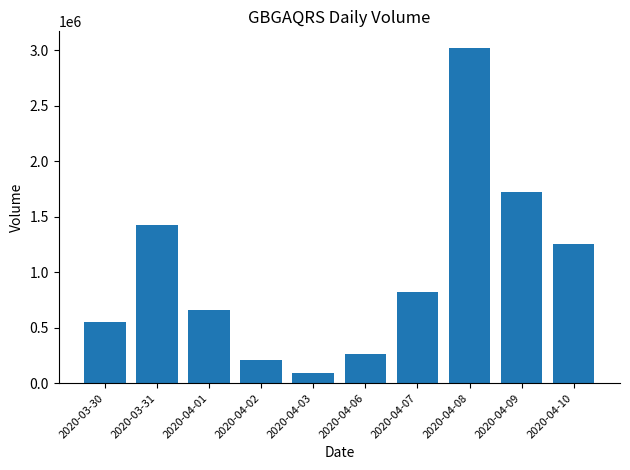

Approximately how many times larger is the value at 2020-04-07 compared to 2020-04-06?

3.2